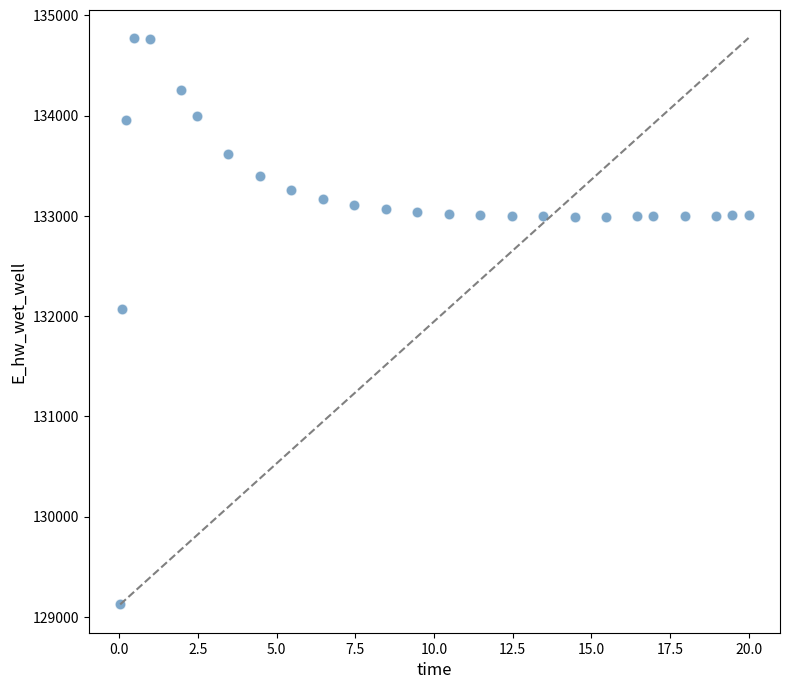

What Y value in the scatter plot is closest to 131949?

132072.2